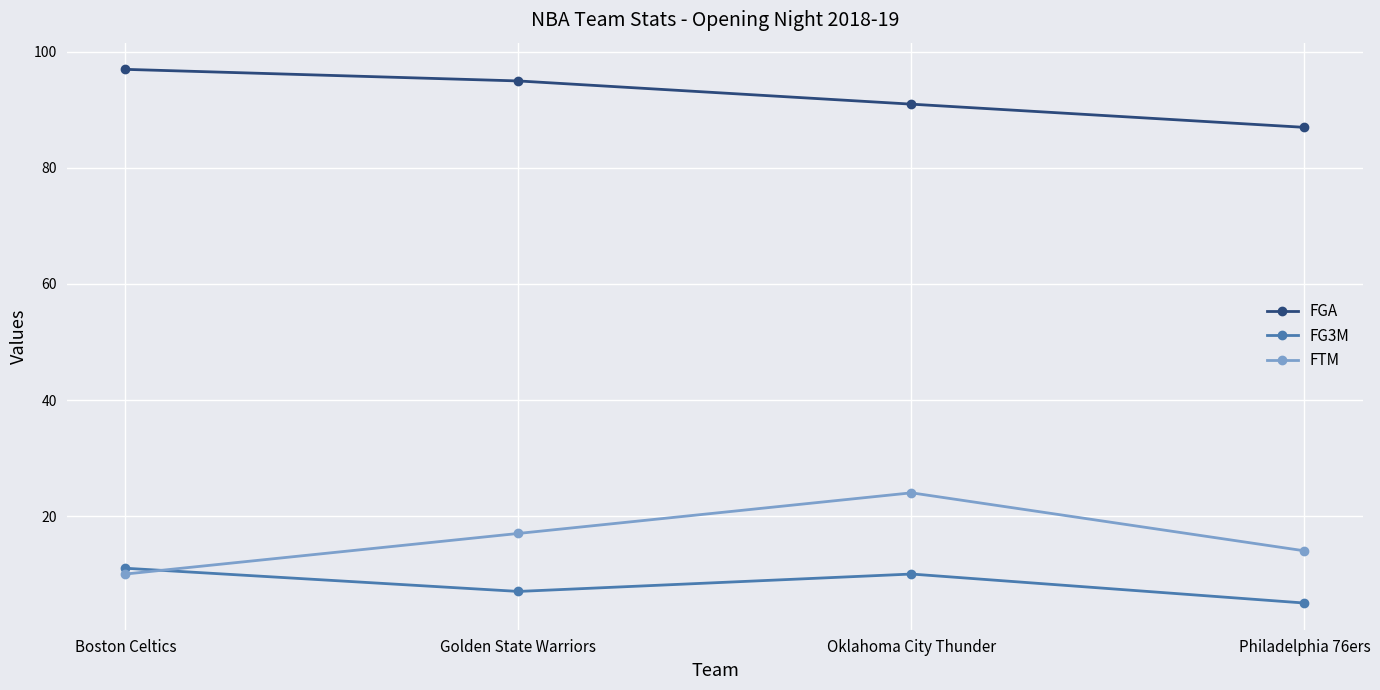

True or false: FGA has more than 0 interior local peaks.

False